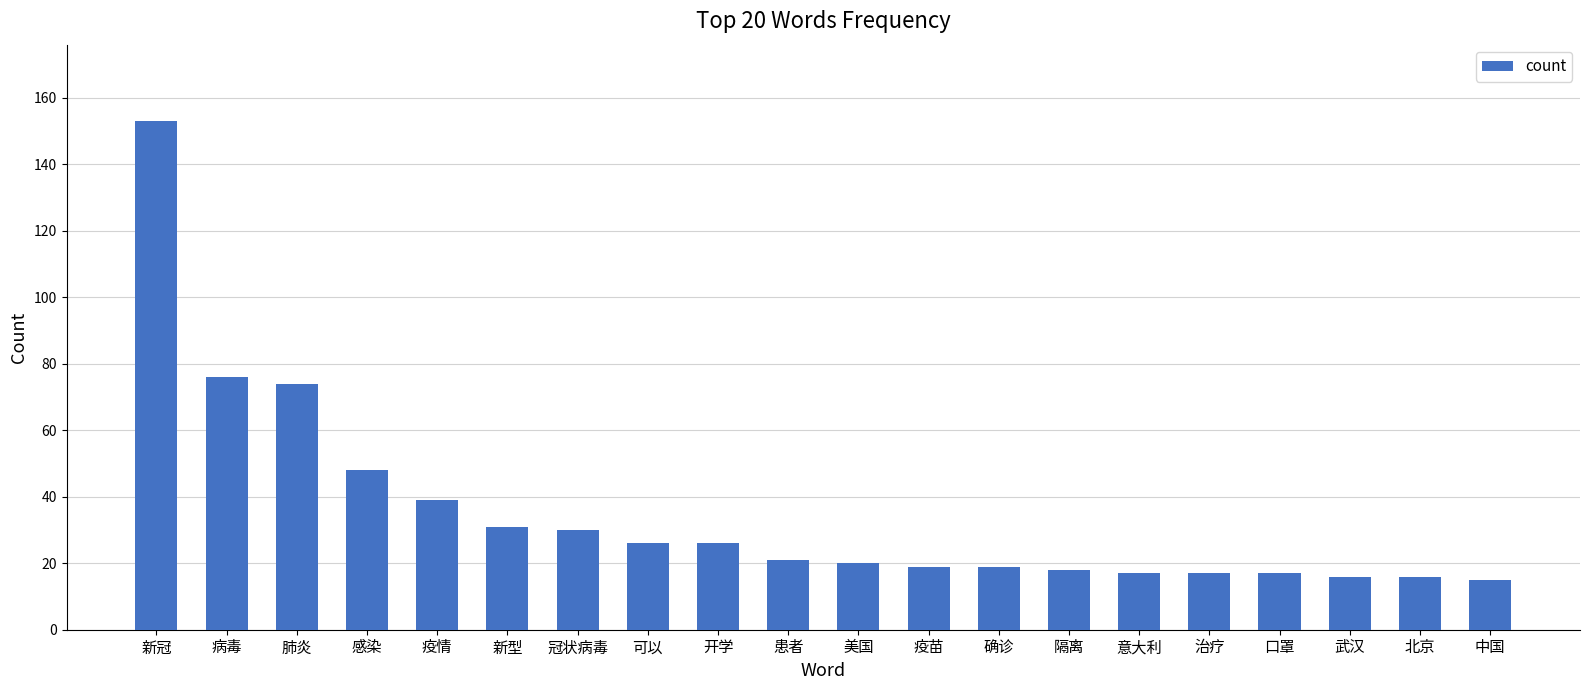

What is the change in value from 病毒 to 确诊?

-57